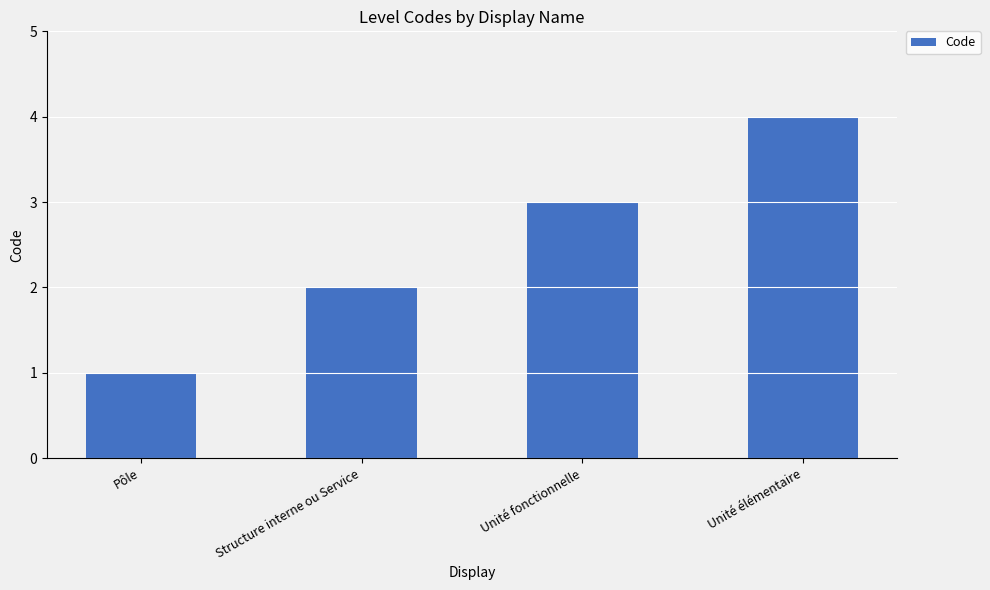

Rank the categories by value from highest to lowest.

Unité élémentaire, Unité fonctionnelle, Structure interne ou Service, Pôle